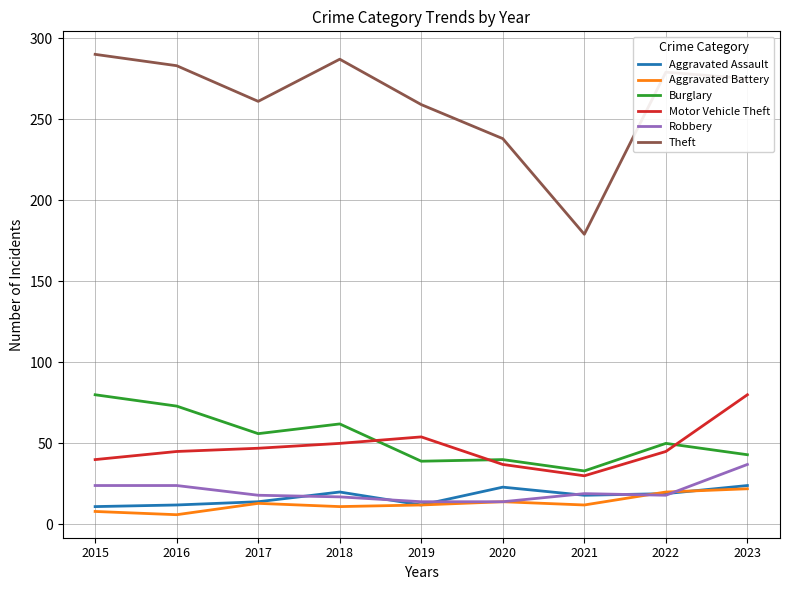

The value of Aggravated Assault at 2018 is 8. True or false?

False